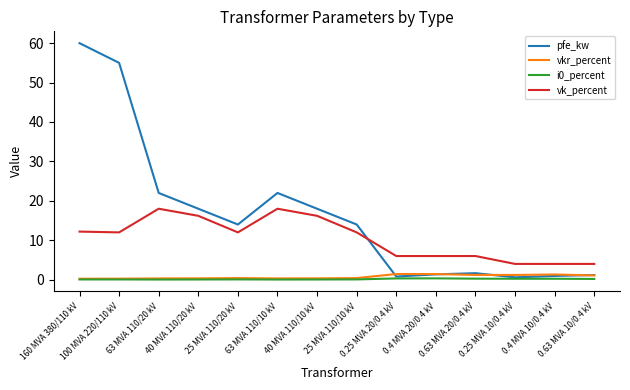

Does the chart display data point markers on the line(s)?

No